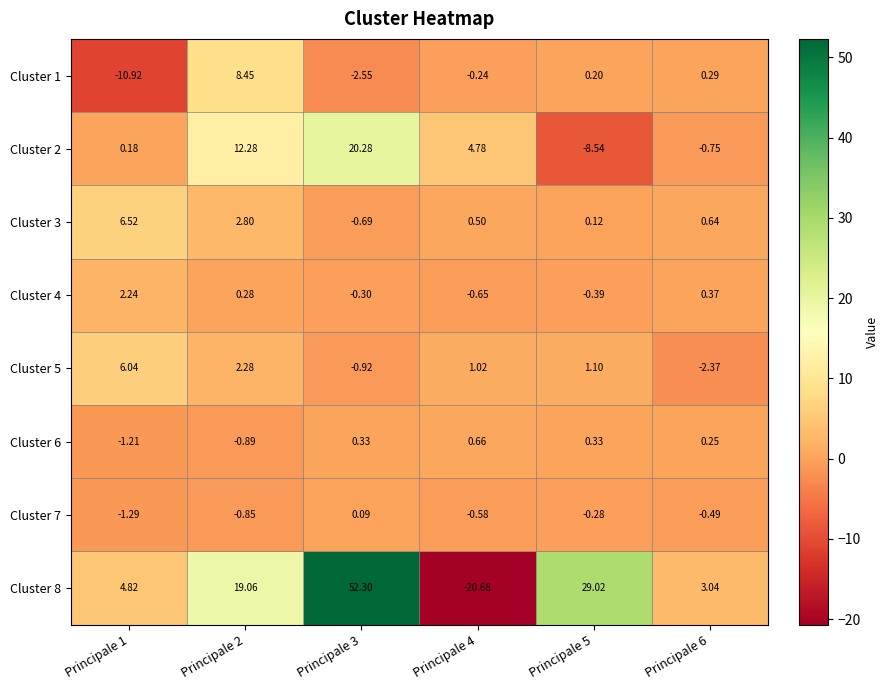

Is the value of Cluster 7 at Principale 1 greater than the value of Cluster 3 at Principale 6?

No